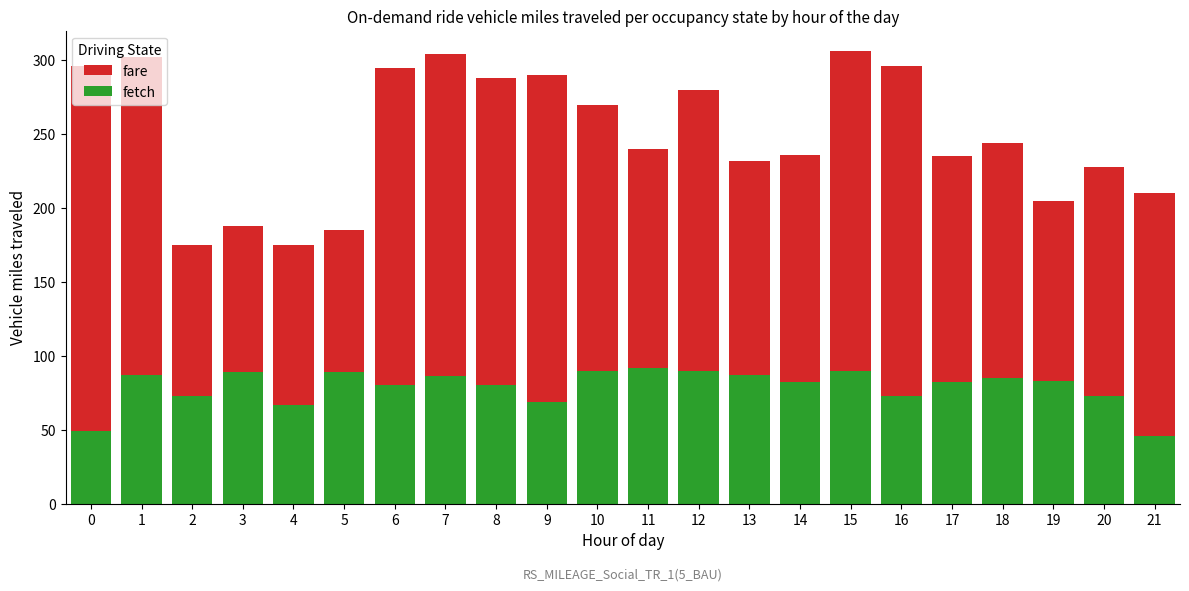

What is the difference between the highest and lowest values at 11?

148